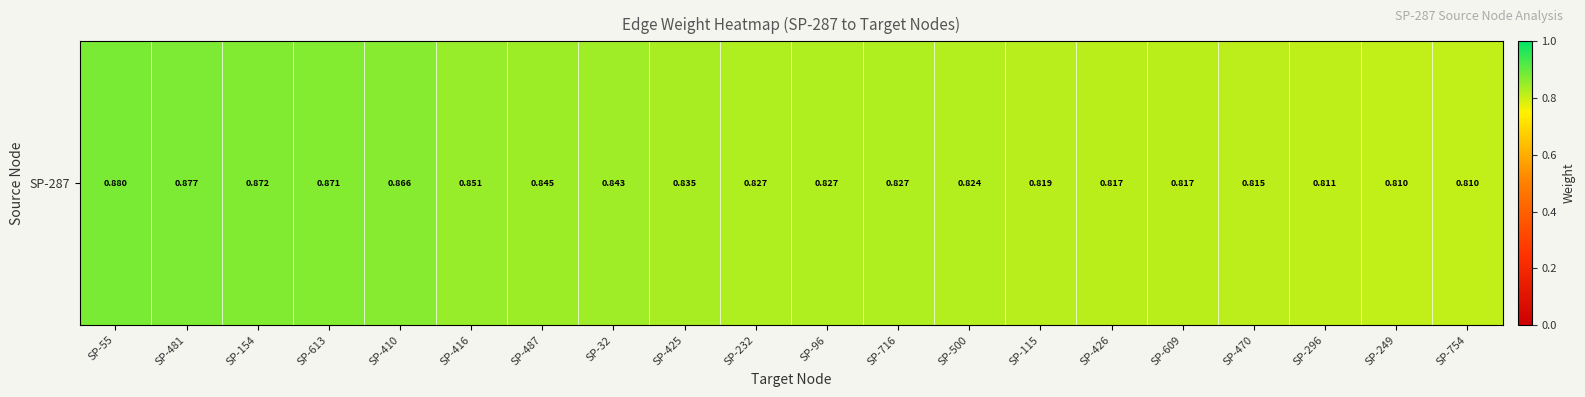

What is the approximate value at SP-55?

0.9